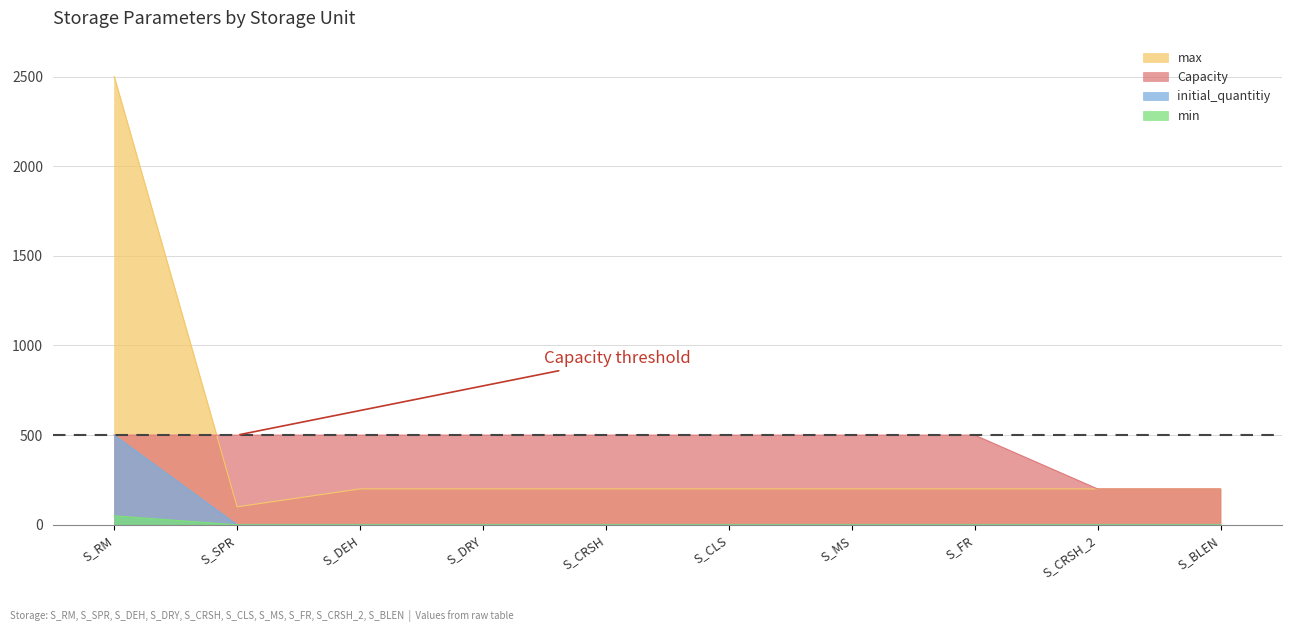

How many series are shown in this chart?

4